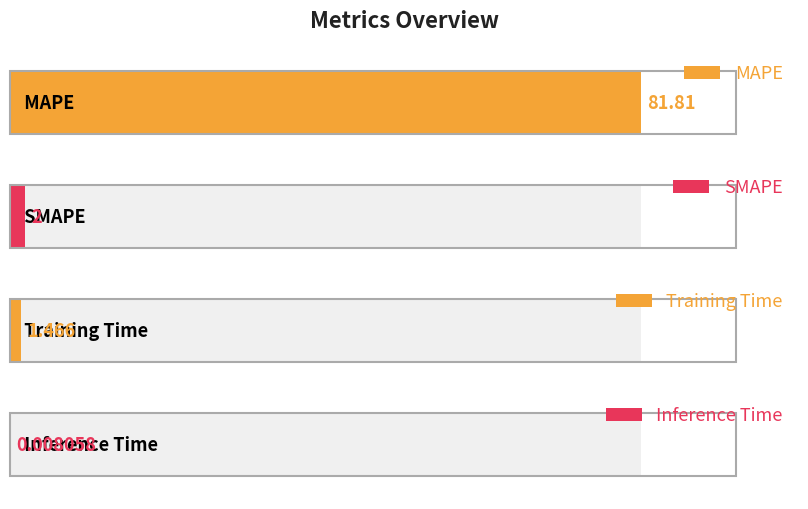

What is the difference between the second highest and second lowest values?

0.5